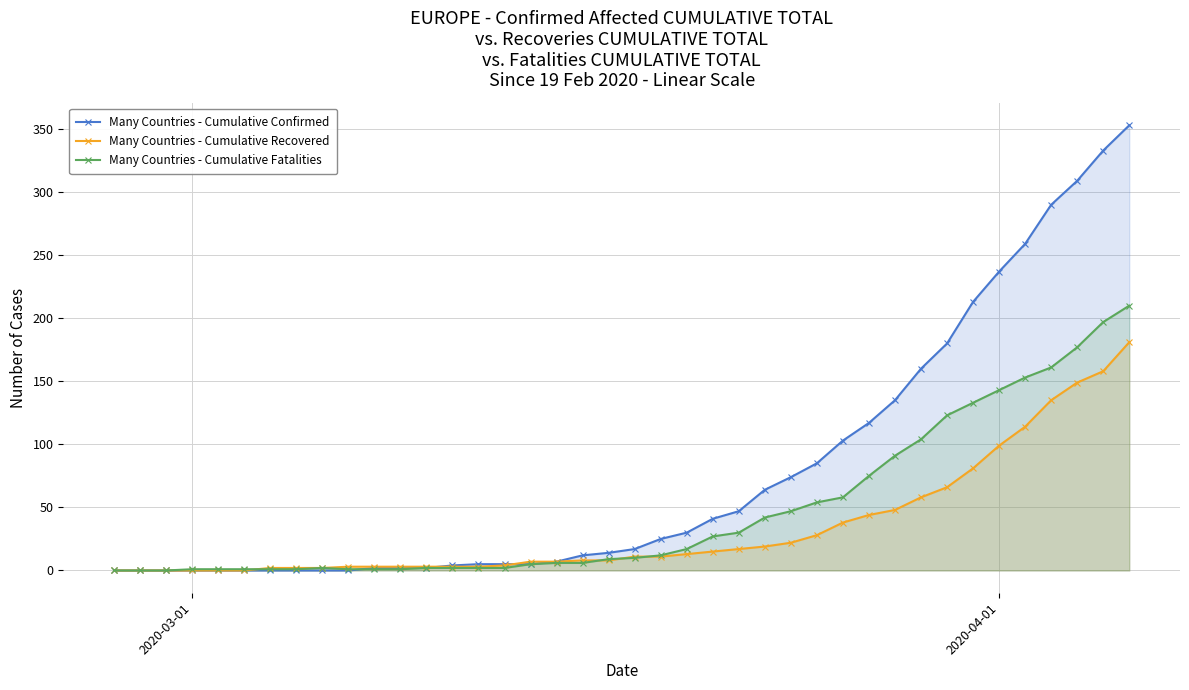

Which series has the widest spread of values?

Many Countries - Cumulative Confirmed